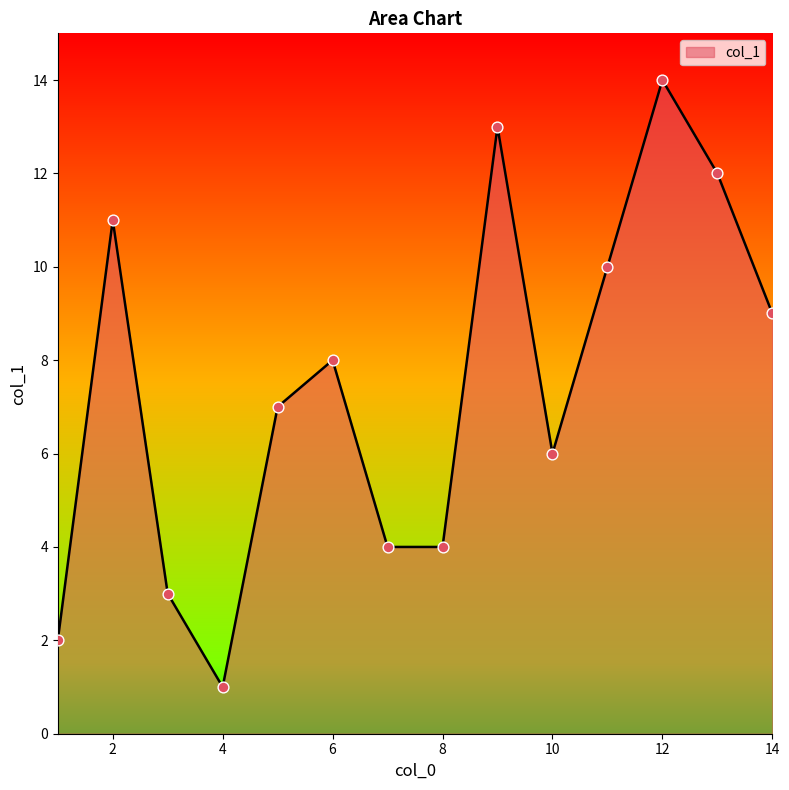

What is the maximum value shown in the chart?

14